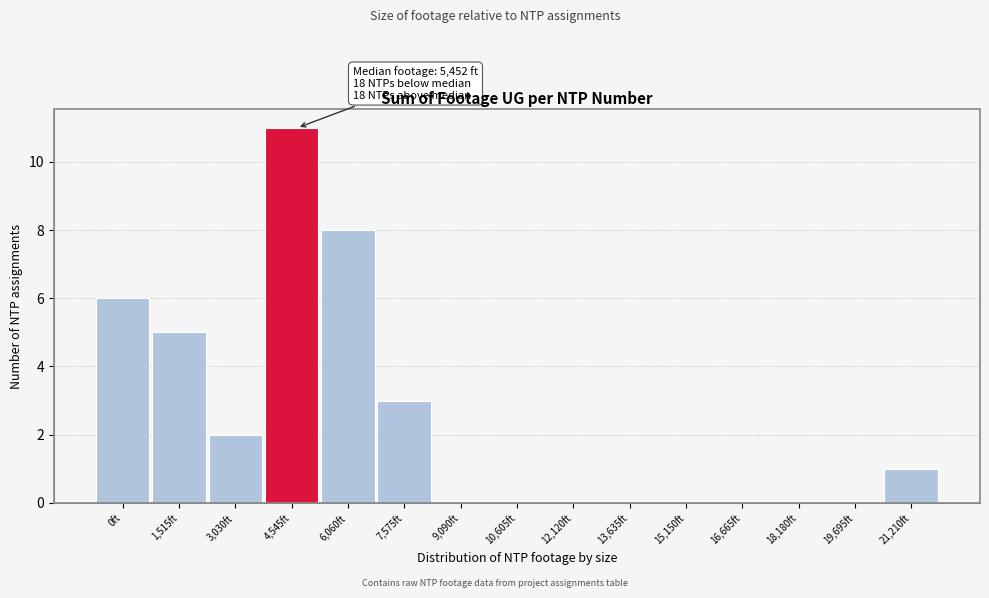

Reading right to left, extract all data points from this chart.

21,210ft=1	19,695ft=0	18,180ft=0	16,665ft=0	15,150ft=0	13,635ft=0	12,120ft=0	10,605ft=0	9,090ft=0	7,575ft=3	6,060ft=8	4,545ft=11	3,030ft=2	1,515ft=5	0ft=6